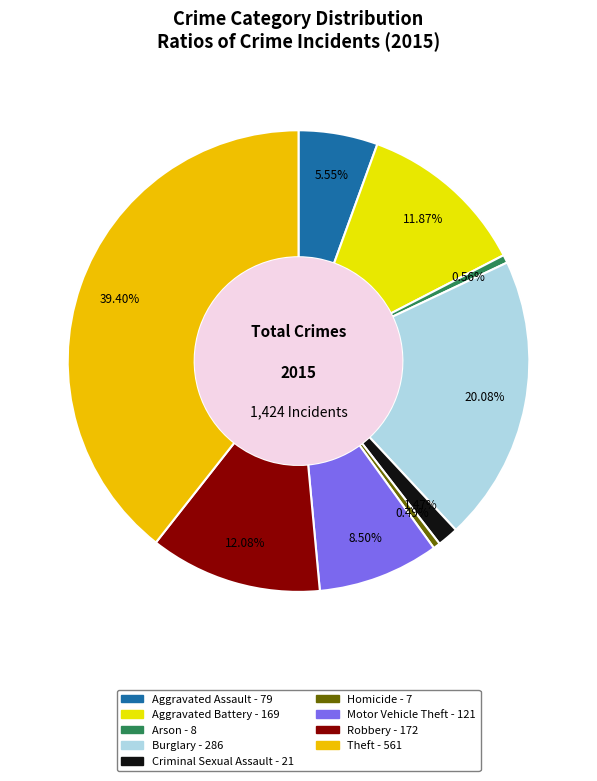

How many slices are in this pie chart?

9